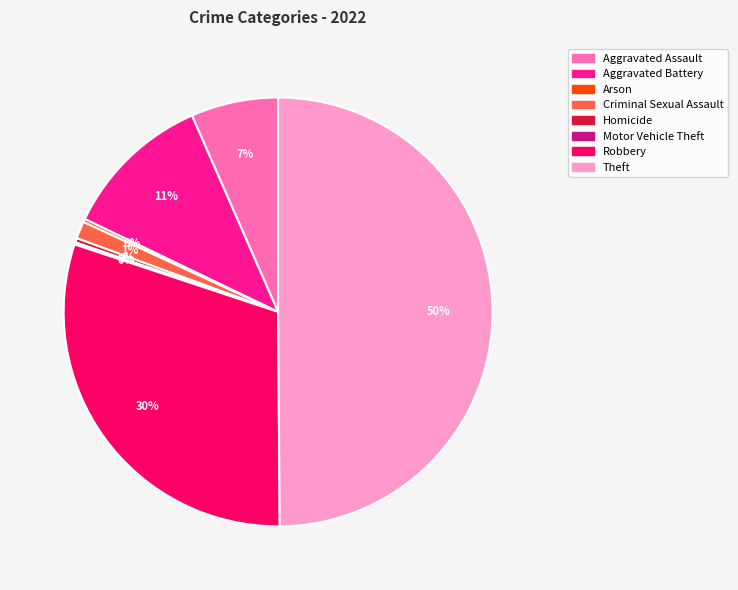

Which category has the biggest portion of the pie?

Theft